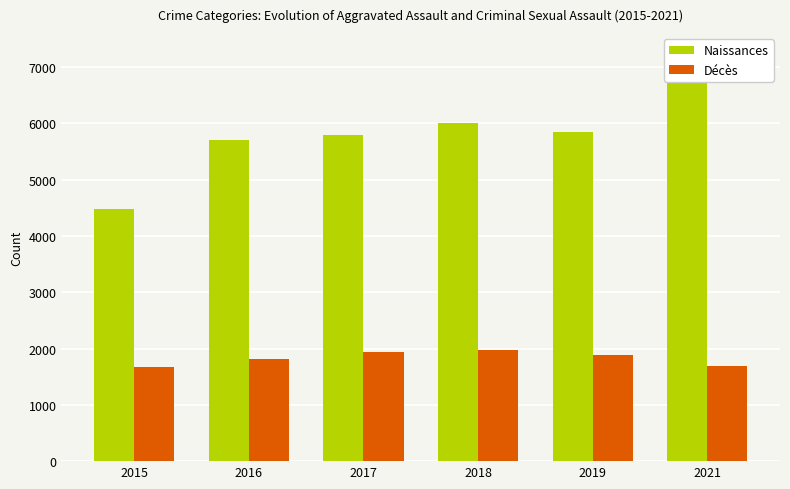

Between 2021 and 2018, which is larger?

2021